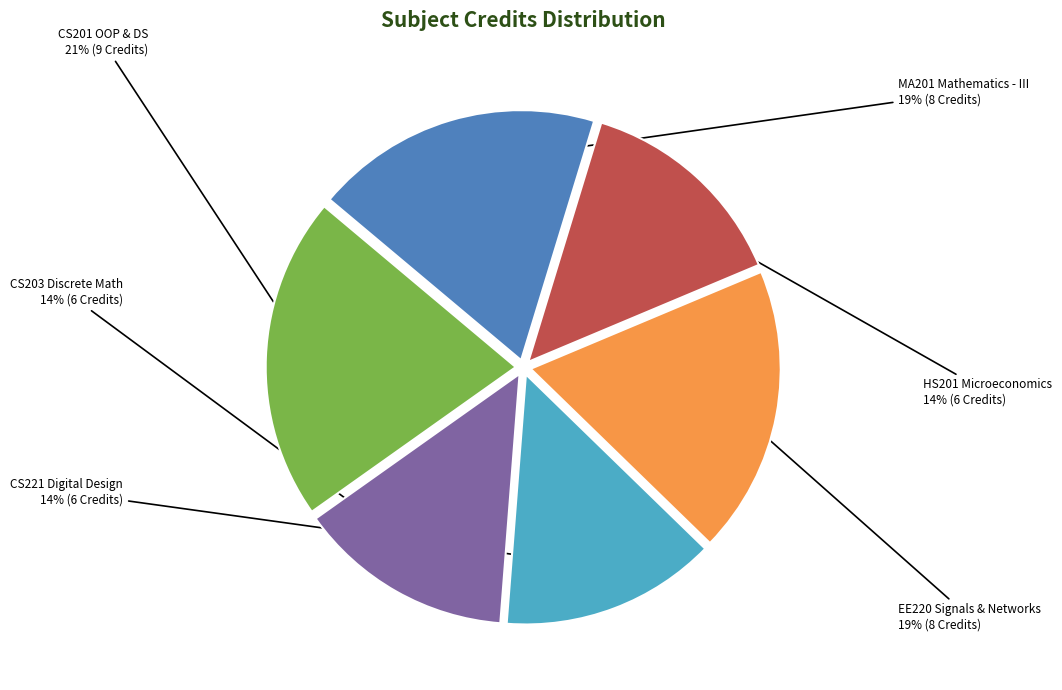

Does any single category account for the majority?

No